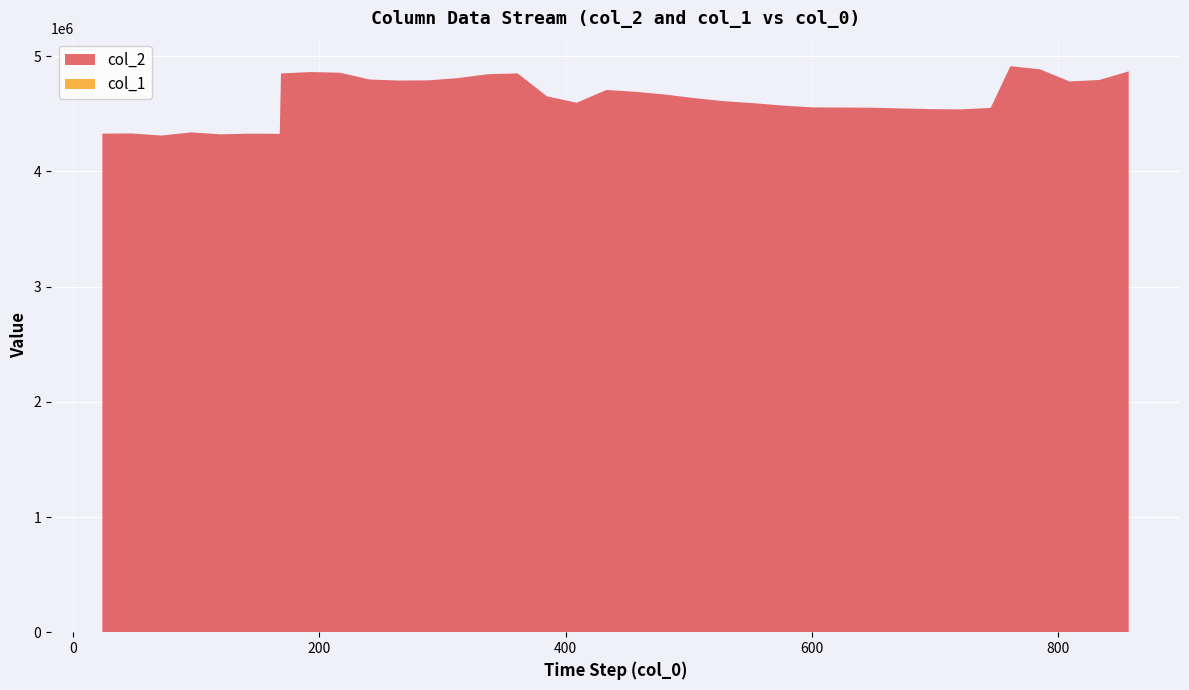

Reading left to right, what are all the values shown in this chart?

col_2: 4328849	4330192	4312081	4339508	4322433	4328629	4326775	4851503	4863326	4857436	4798429	4789496	4791400	4811334	4844712	4851750	4652027	4596813	4707536	4691650	4667833	4636103	4609988	4592694	4571571	4556348	4555311	4553493	4547187	4541191	4539465	4552054	4914235	4887131	4781887	4794194	4869210
col_1: 0	0	0	0	0	0	0	0	0	0	0	0	0	0	0	0	0	0	0	0	0	0	0	0	0	0	0	0	0	0	0	0	0	0	0	0	0